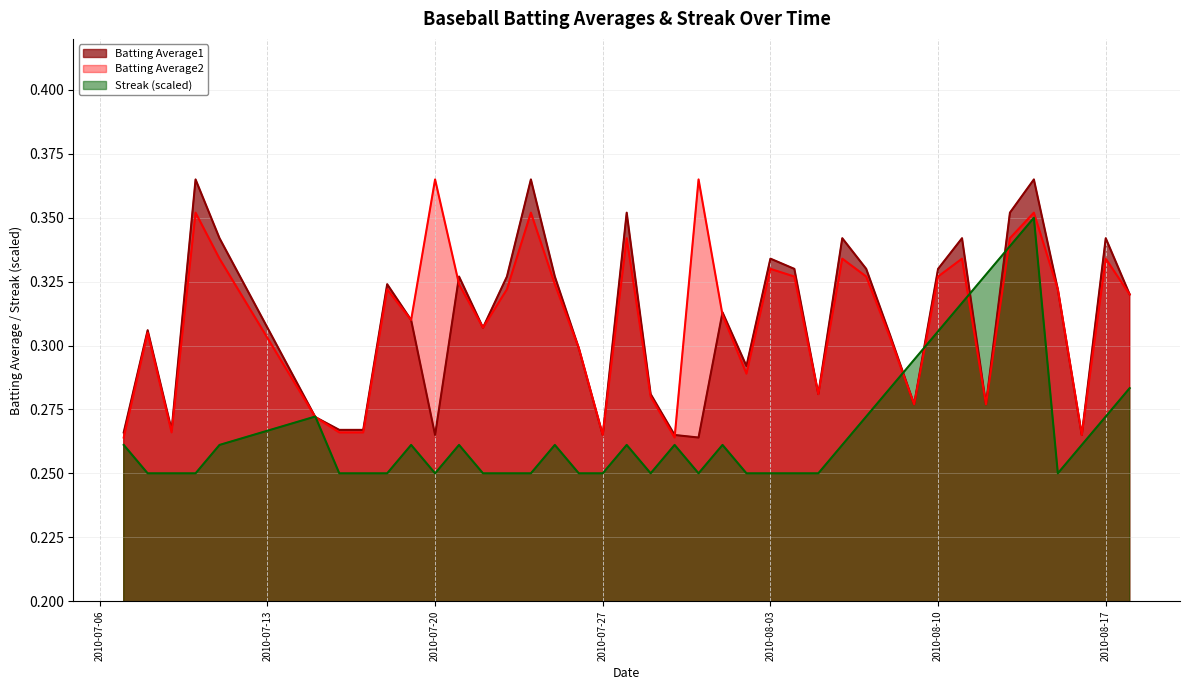

What is the total value across all series at 2010-07-30?

0.8